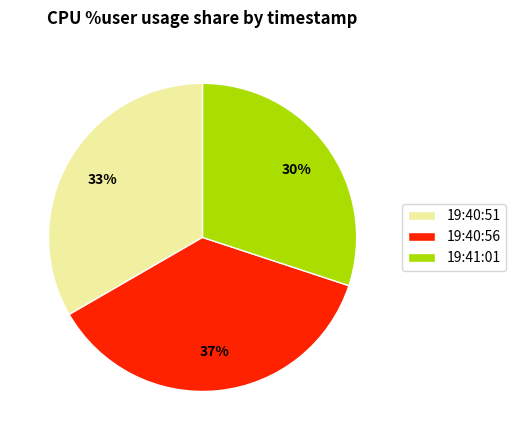

To the nearest percent, what portion does 19:40:51 represent?

33%